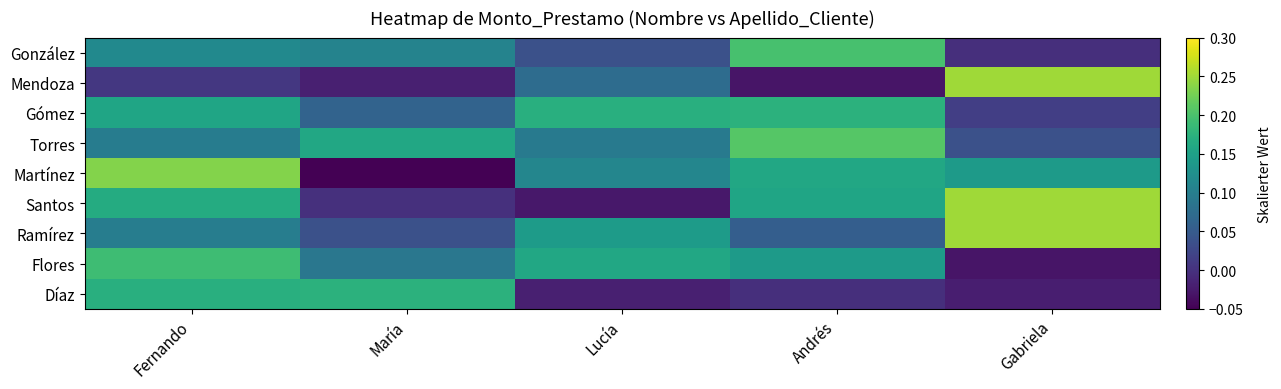

At how many categories does at least one series exceed 0?

5